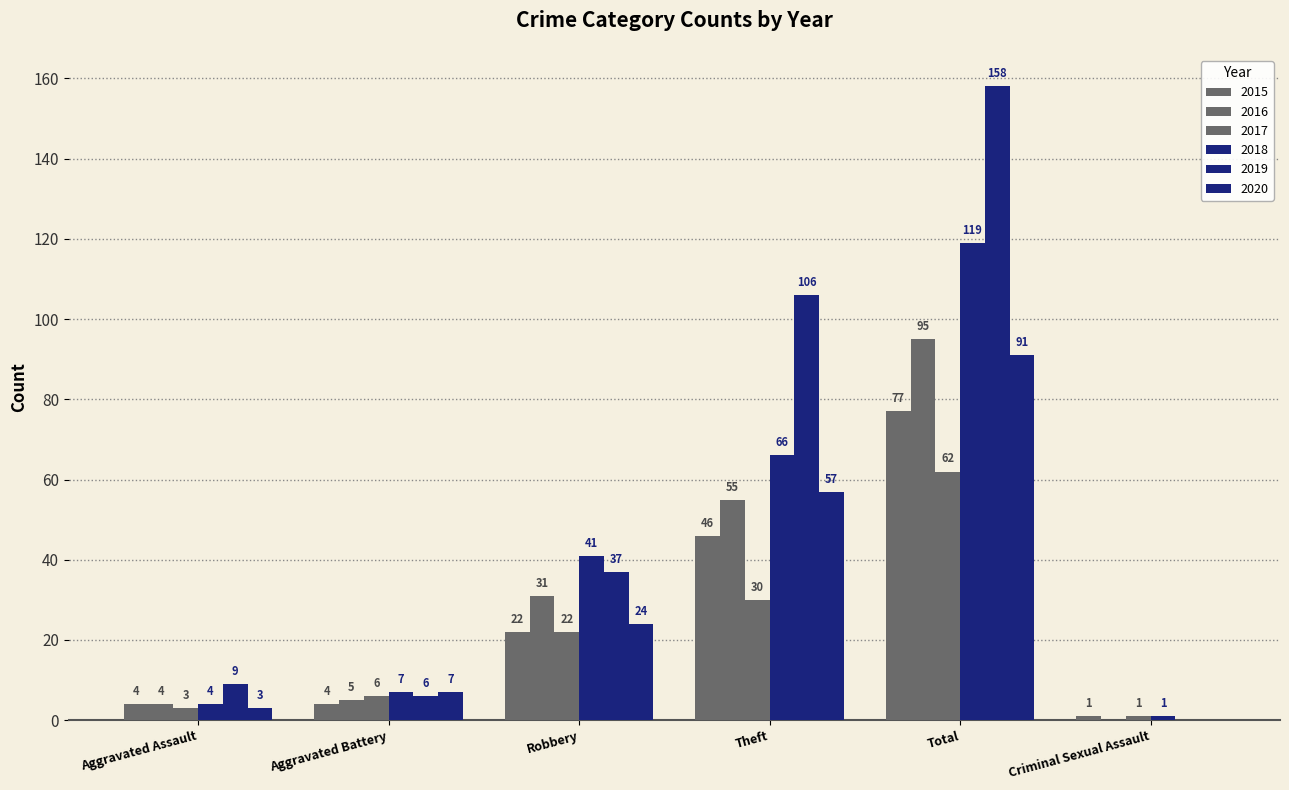

Which category has the highest value in the 2020 series?

Total